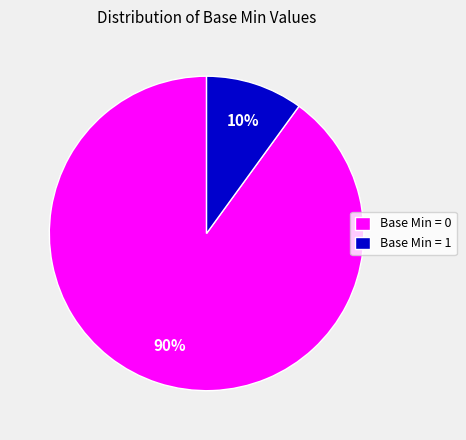

How many slices are in this pie chart?

2